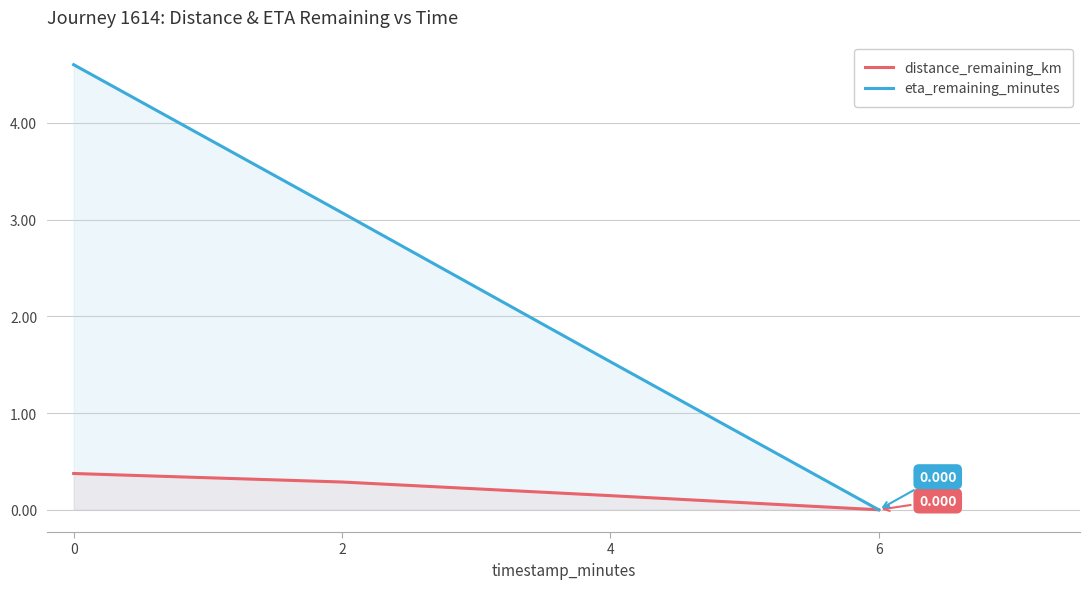

Rank the categories by distance_remaining_km value from highest to lowest.

0, 2, 4, 6